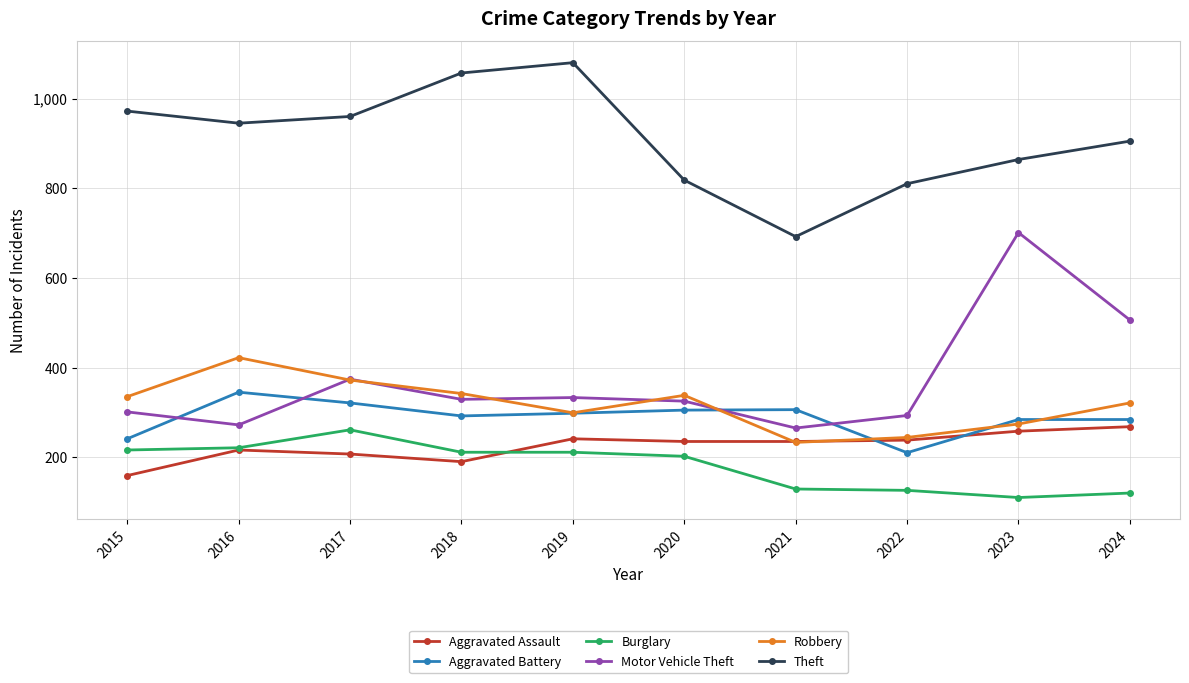

What is the sum of all Motor Vehicle Theft values?

3699